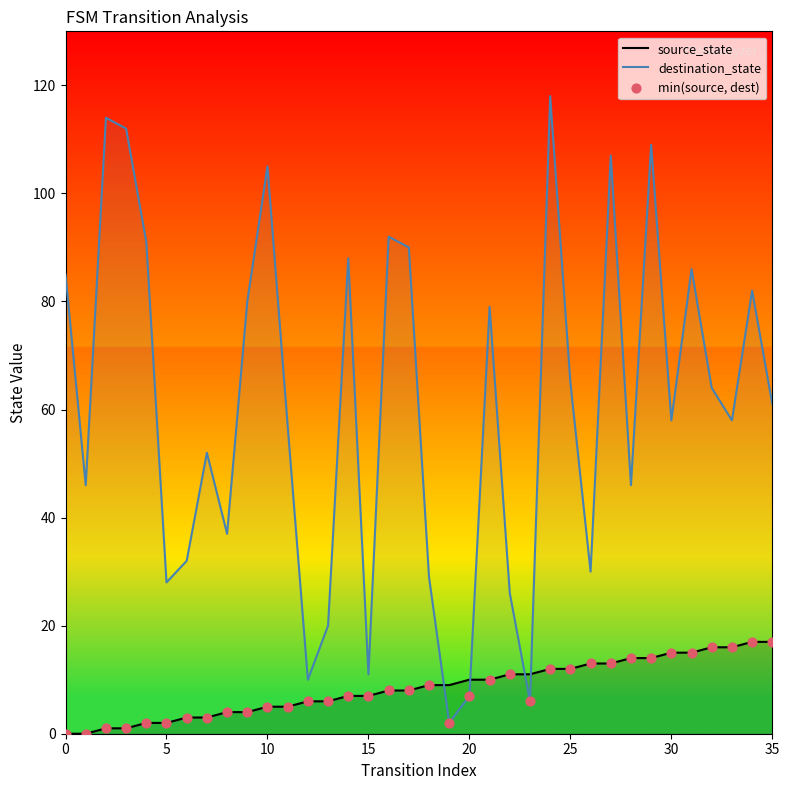

Which series contains the highest Y value?

destination_state